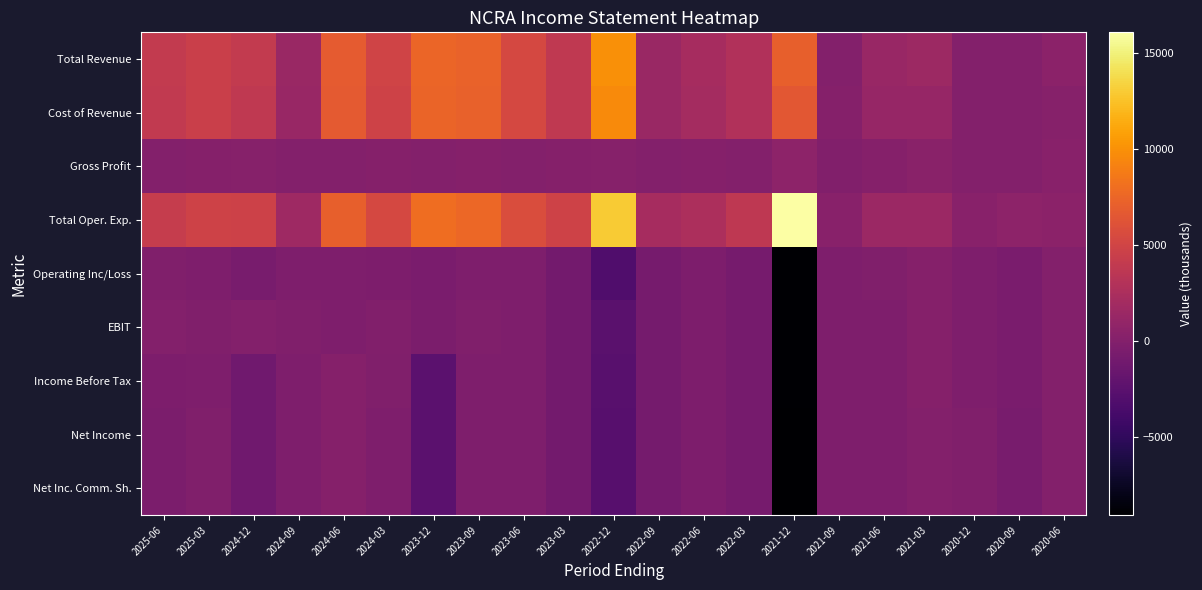

Reading left to right, what are all the values shown in this chart?

Total Revenue: 2025-06=4000	2025-03=4500	2024-12=4000	2024-09=1400	2024-06=6800	2024-03=4900	2023-12=7500	2023-09=7300	2023-06=5300	2023-03=3800	2022-12=9900	2022-09=1400	2022-06=2200	2022-03=2900	2021-12=7100	2021-09=0	2021-06=1300	2021-03=1600	2020-12=0	2020-09=0	2020-06=500
Cost of Revenue: 2025-06=3900	2025-03=4500	2024-12=3800	2024-09=1300	2024-06=6700	2024-03=4800	2023-12=7400	2023-09=7200	2023-06=5300	2023-03=3800	2022-12=9700	2022-09=1400	2022-06=2100	2022-03=2900	2021-12=6500	2021-09=100	2021-06=1200	2021-03=1200	2020-12=0	2020-09=0	2020-06=200
Gross Profit: 2025-06=0	2025-03=100	2024-12=200	2024-09=0	2024-06=0	2024-03=100	2023-12=0	2023-09=100	2023-06=0	2023-03=100	2022-12=200	2022-09=0	2022-06=100	2022-03=0	2021-12=600	2021-09=-100	2021-06=100	2021-03=400	2020-12=0	2020-09=0	2020-06=300
Total Oper. Exp.: 2025-06=4200	2025-03=4800	2024-12=4700	2024-09=1700	2024-06=7100	2024-03=5300	2023-12=8000	2023-09=7600	2023-06=5700	2023-03=4800	2022-12=13000	2022-09=2200	2022-06=2600	2022-03=3700	2021-12=16100	2021-09=300	2021-06=1500	2021-03=1500	2020-12=300	2020-09=600	2020-06=500
Operating Inc/Loss: 2025-06=-200	2025-03=-300	2024-12=-700	2024-09=-300	2024-06=-300	2024-03=-400	2023-12=-600	2023-09=-300	2023-06=-300	2023-03=-1000	2022-12=-3100	2022-09=-800	2022-06=-400	2022-03=-800	2021-12=-9000	2021-09=-300	2021-06=-200	2021-03=100	2020-12=-300	2020-09=-600	2020-06=0
EBIT: 2025-06=0	2025-03=-200	2024-12=0	2024-09=-200	2024-06=-300	2024-03=-100	2023-12=-500	2023-09=-200	2023-06=-300	2023-03=-1000	2022-12=-2600	2022-09=-900	2022-06=-400	2022-03=-800	2021-12=-9000	2021-09=-300	2021-06=-300	2021-03=100	2020-12=-300	2020-09=-600	2020-06=0
Income Before Tax: 2025-06=-400	2025-03=-300	2024-12=-1200	2024-09=-300	2024-06=100	2024-03=-200	2023-12=-2500	2023-09=-300	2023-06=-300	2023-03=-1000	2022-12=-2700	2022-09=-900	2022-06=-400	2022-03=-800	2021-12=-9000	2021-09=-300	2021-06=-300	2021-03=100	2020-12=-300	2020-09=-600	2020-06=0
Net Income: 2025-06=-500	2025-03=-200	2024-12=-1200	2024-09=-300	2024-06=100	2024-03=-300	2023-12=-2500	2023-09=-300	2023-06=-300	2023-03=-1000	2022-12=-2800	2022-09=-900	2022-06=-400	2022-03=-800	2021-12=-9100	2021-09=-300	2021-06=-300	2021-03=0	2020-12=-200	2020-09=-700	2020-06=0
Net Inc. Comm. Sh.: 2025-06=-500	2025-03=-200	2024-12=-1200	2024-09=-300	2024-06=100	2024-03=-300	2023-12=-2500	2023-09=-300	2023-06=-300	2023-03=-1000	2022-12=-2800	2022-09=-900	2022-06=-400	2022-03=-800	2021-12=-9100	2021-09=-300	2021-06=-300	2021-03=0	2020-12=-200	2020-09=-700	2020-06=0